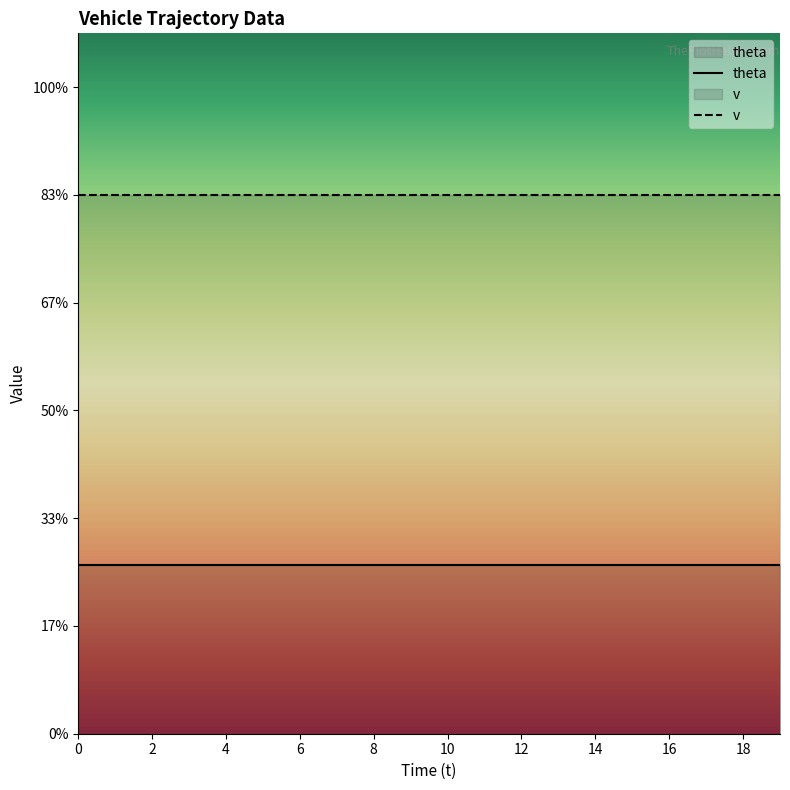

True or false: theta and v cross at least once.

False